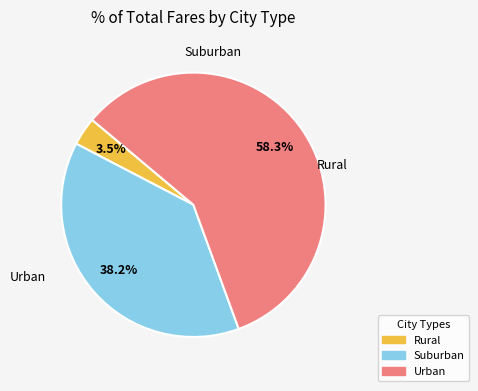

Count the number of slices in the pie.

3